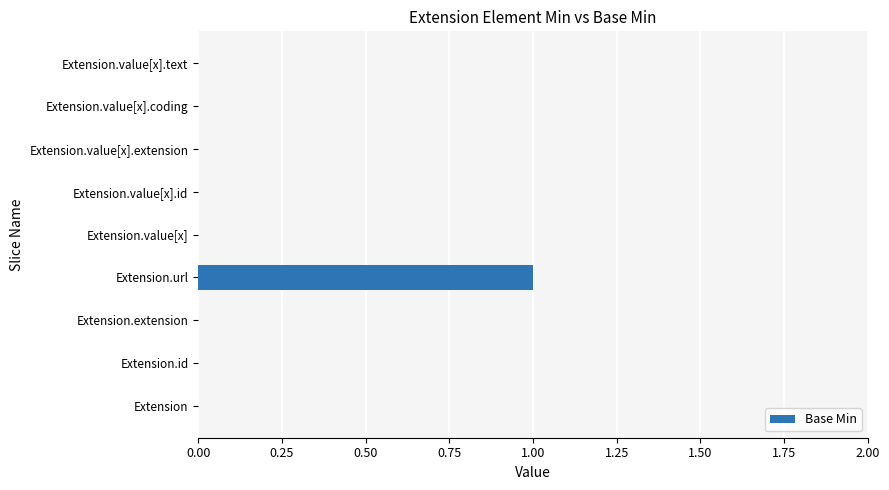

Are the bars grouped side by side (vs. stacked)?

No